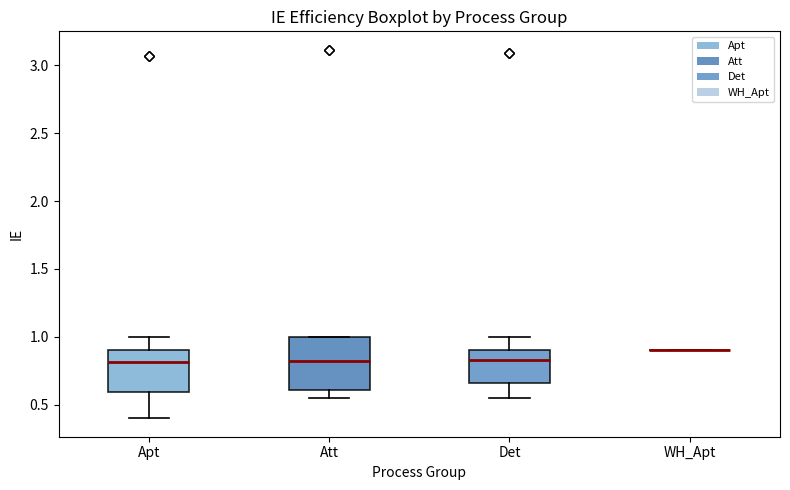

Comparing the boxes themselves (not the whiskers), which one is the tallest?

Att